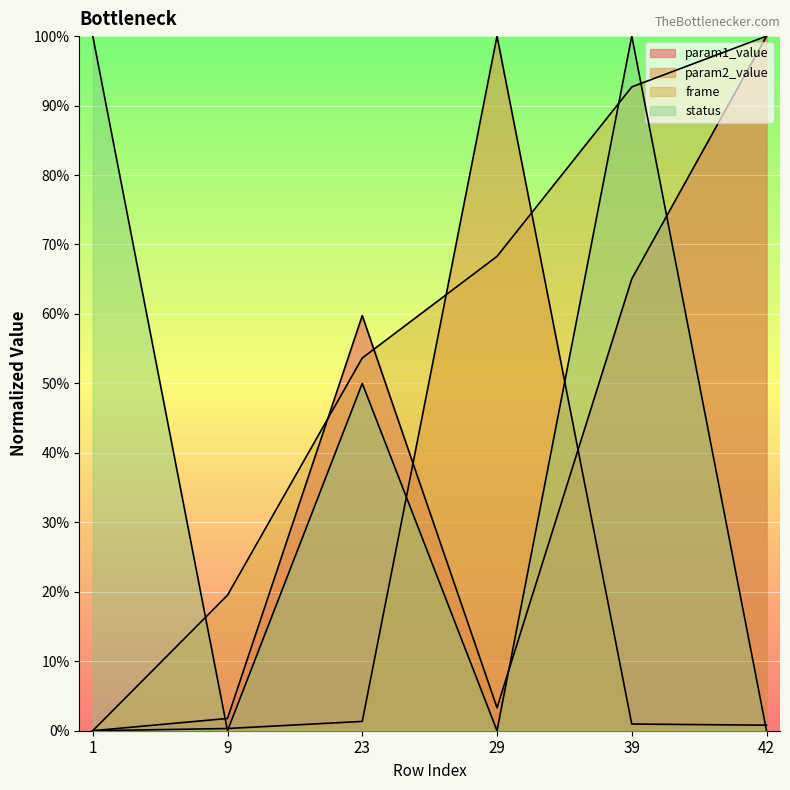

How many times do frame and status cross each other?

3